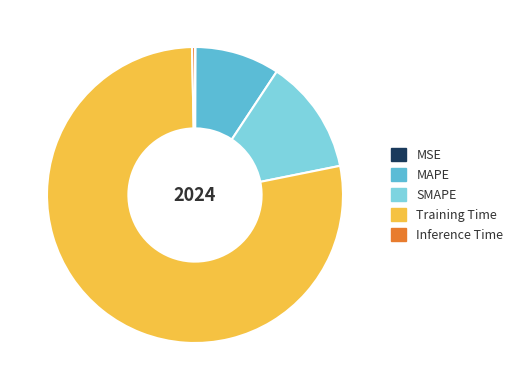

Is there a majority slice in this chart?

Yes